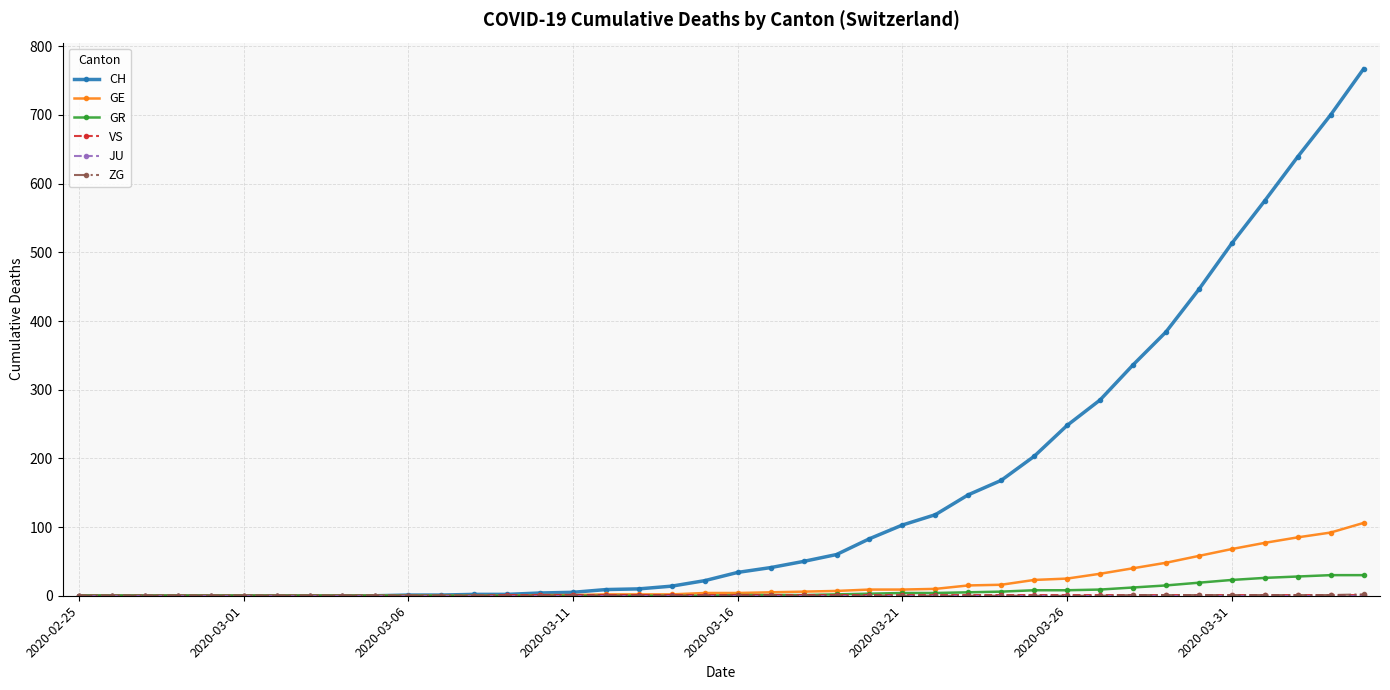

Which series has the largest total across all categories?

CH